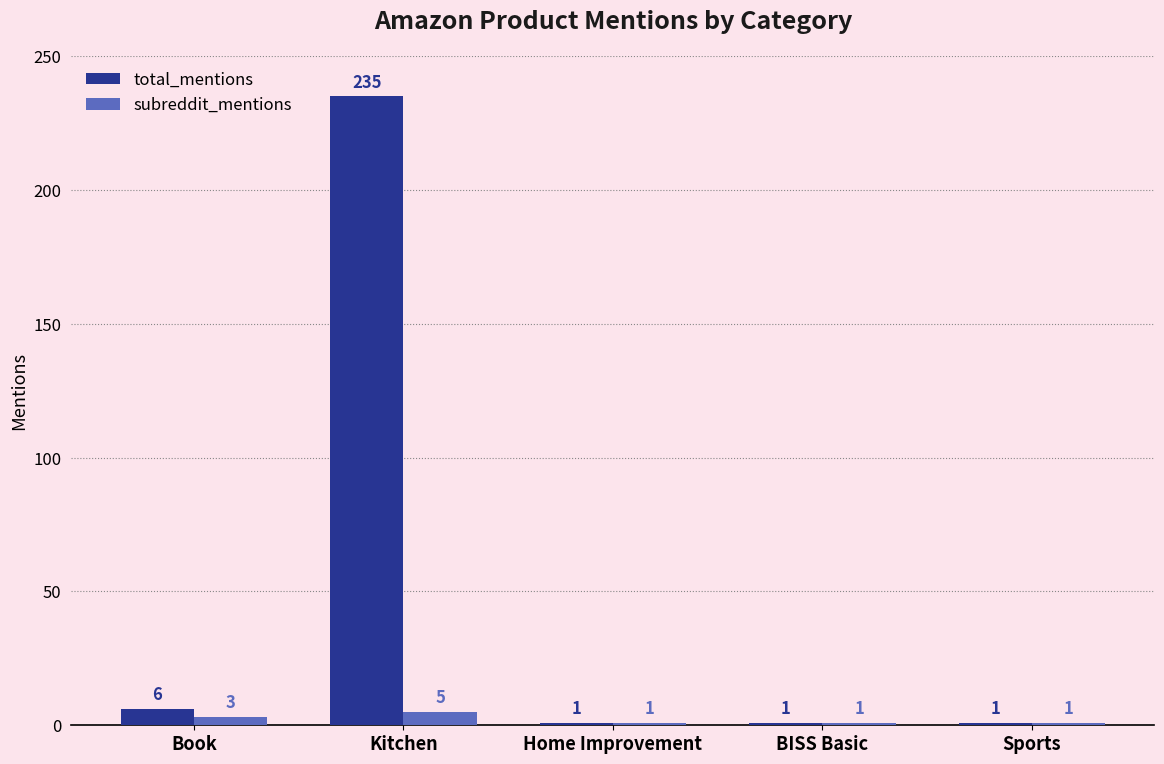

True or false: subreddit_mentions has a value of 1 at BISS Basic.

True